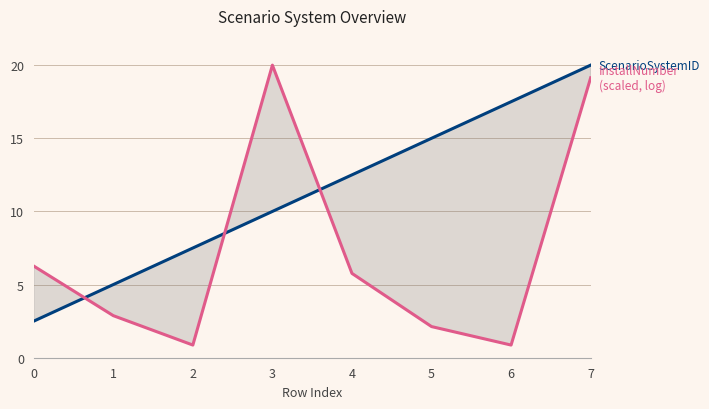

What is the value of the ScenarioSystemID point at the 2nd from the left?

5.0